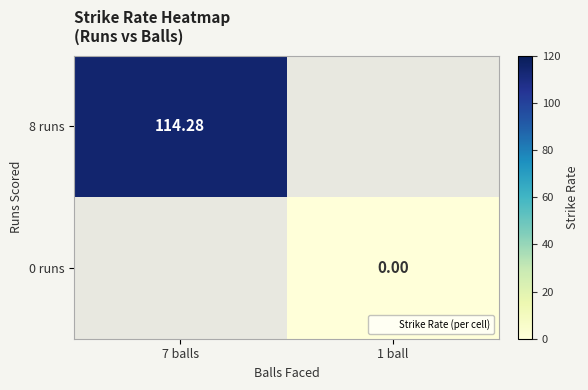

Between 1 ball and 7 balls, which is larger?

7 balls